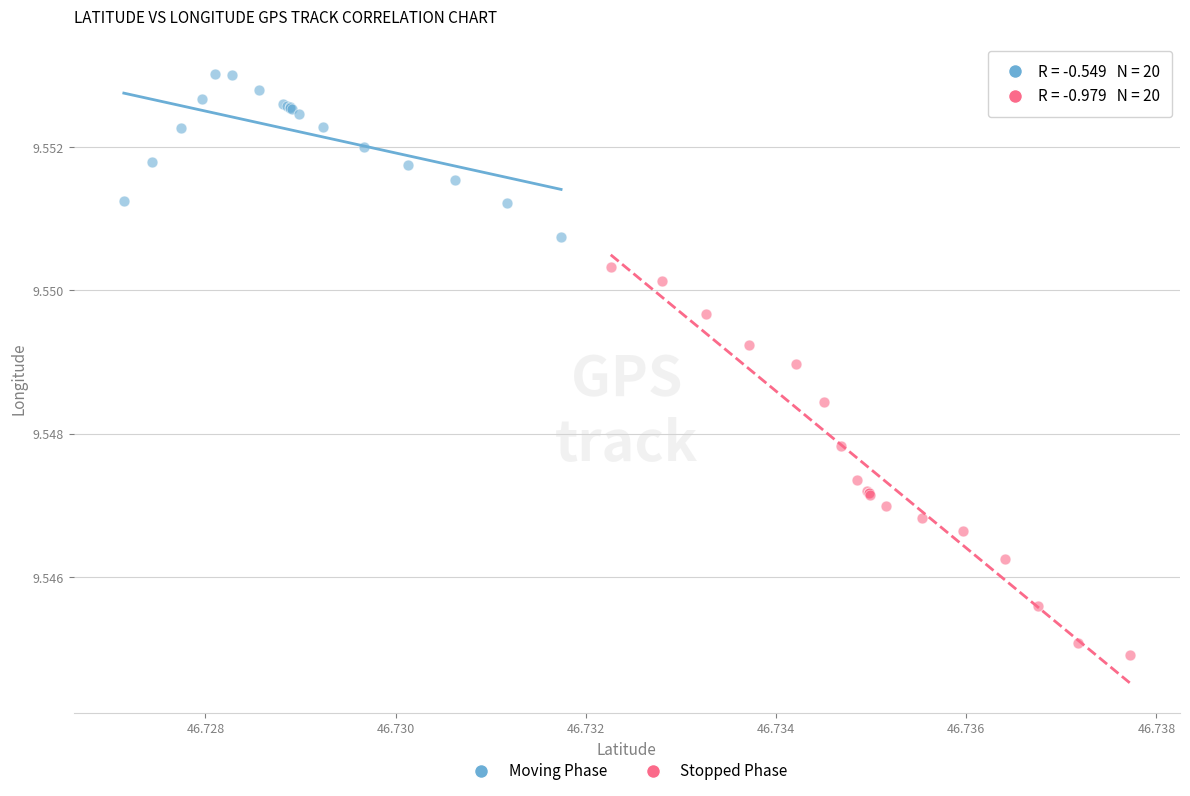

Which series contains the highest Y value?

Moving Phase